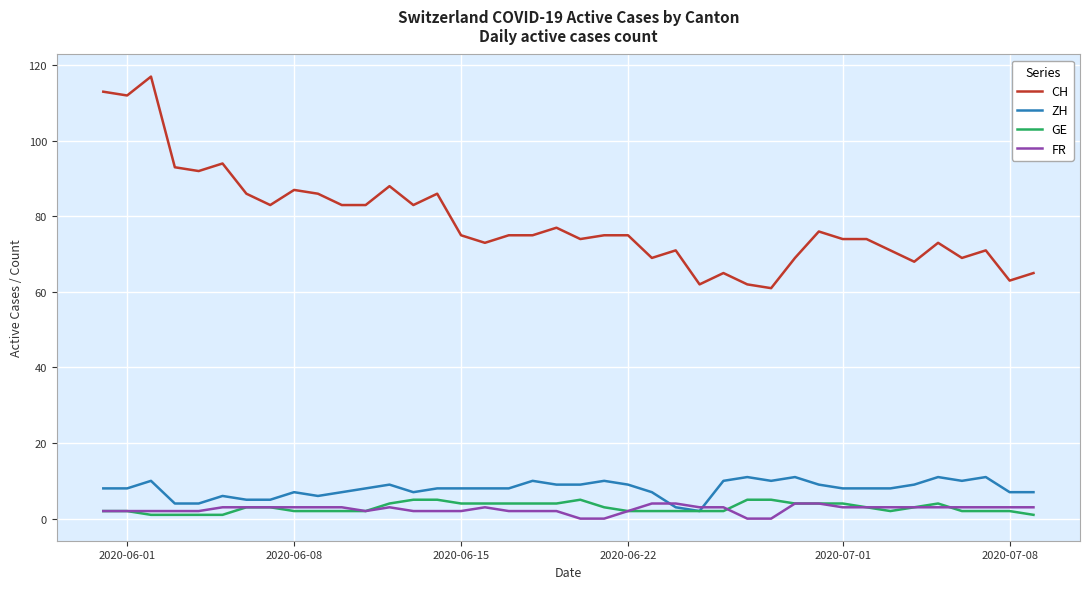

What are all the series names shown in the legend?

CH, ZH, GE, FR